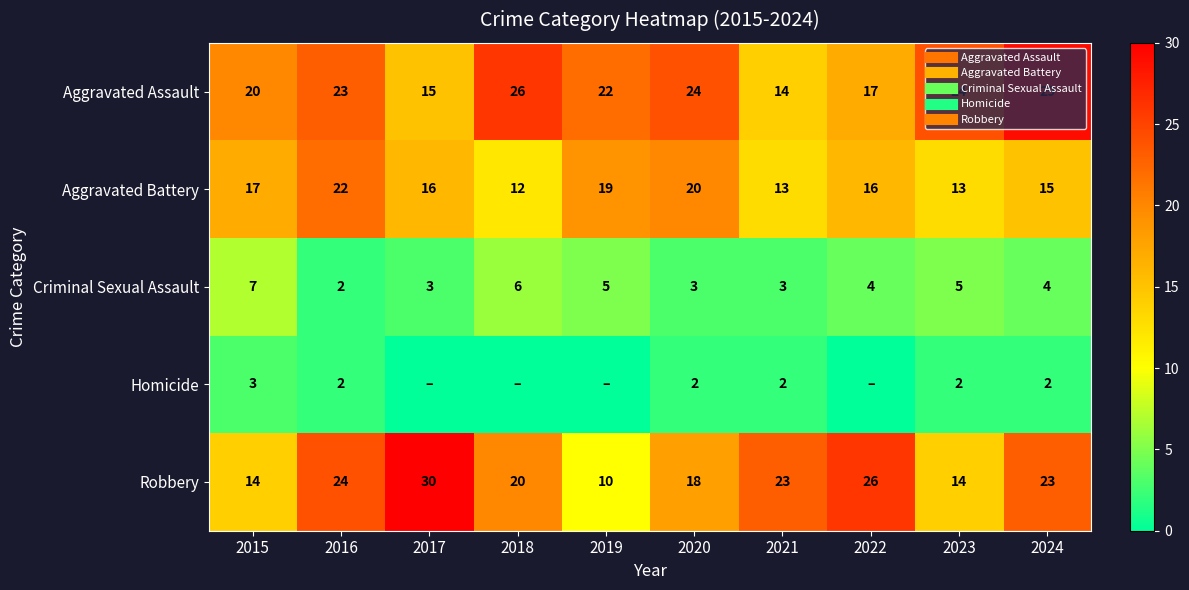

Rank the categories by Aggravated Battery value from highest to lowest.

2016, 2020, 2019, 2015, 2017, 2022, 2024, 2021, 2023, 2018